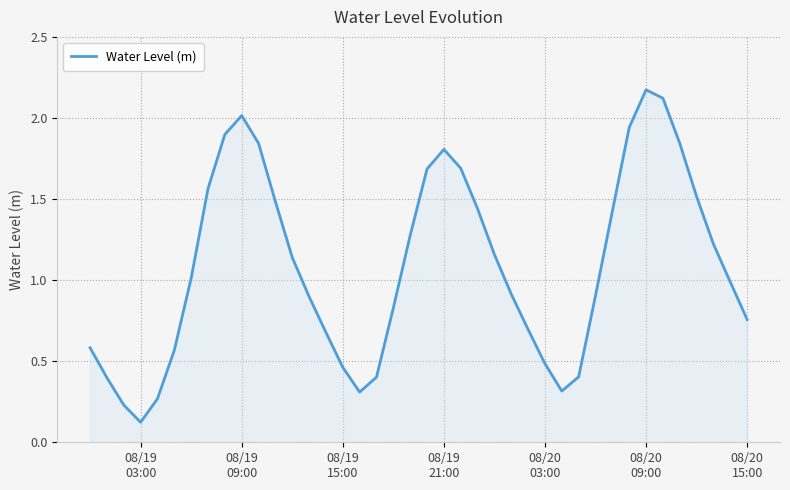

What is the difference between the maximum and minimum values?

2.1